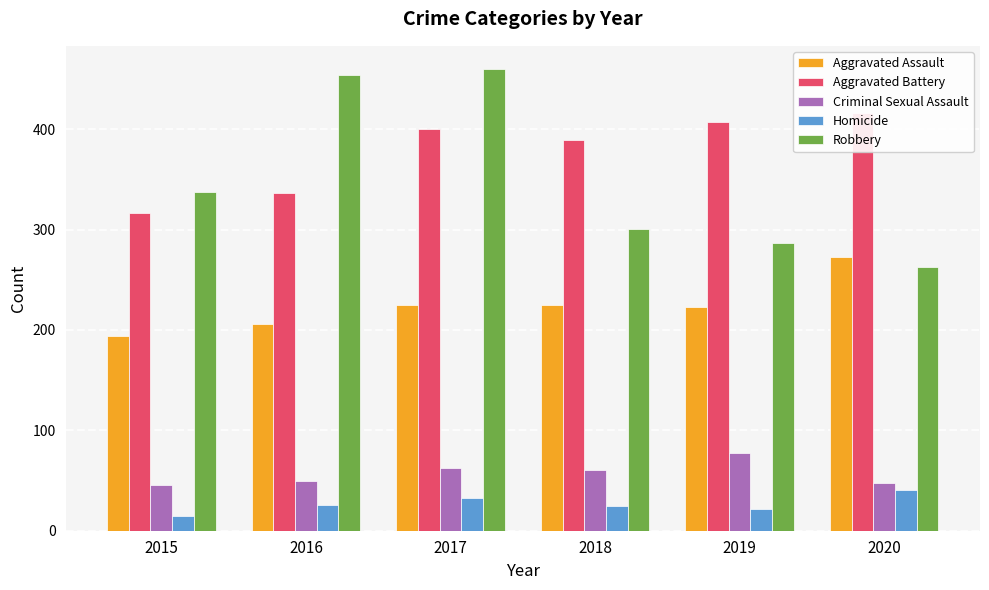

List the series in order of their peak value, highest first.

Robbery, Aggravated Battery, Aggravated Assault, Criminal Sexual Assault, Homicide